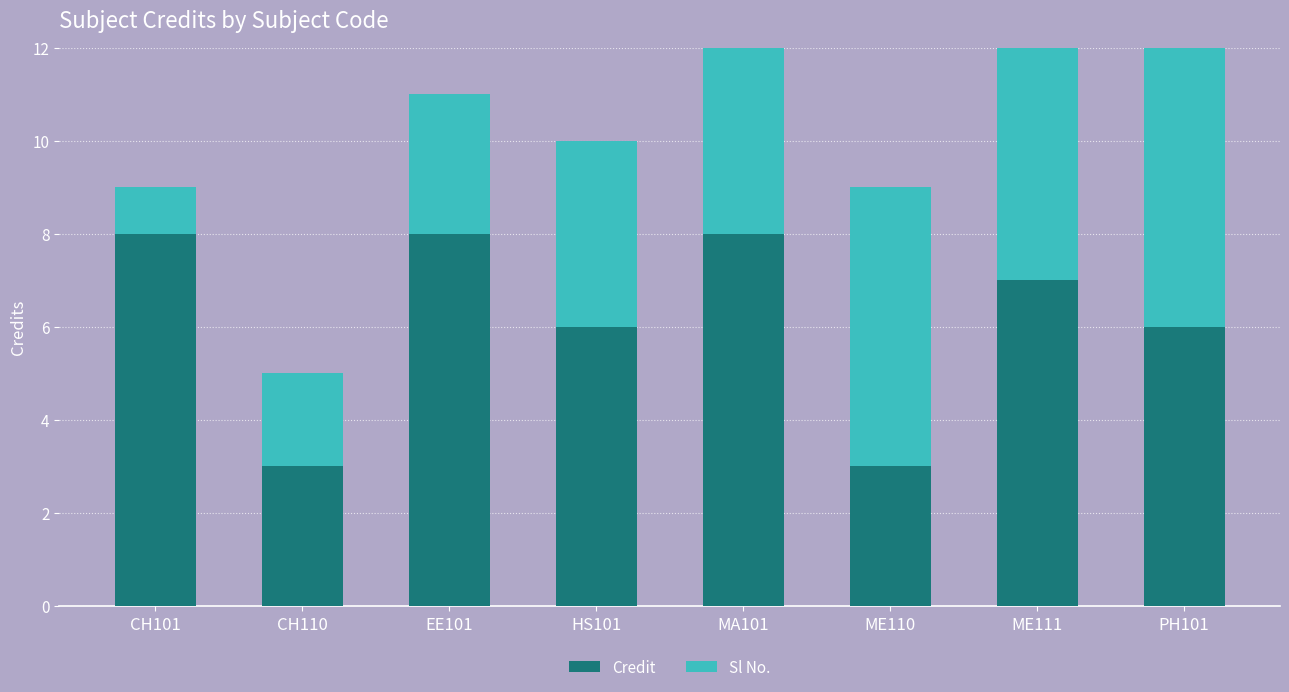

What is the greatest value displayed?

8